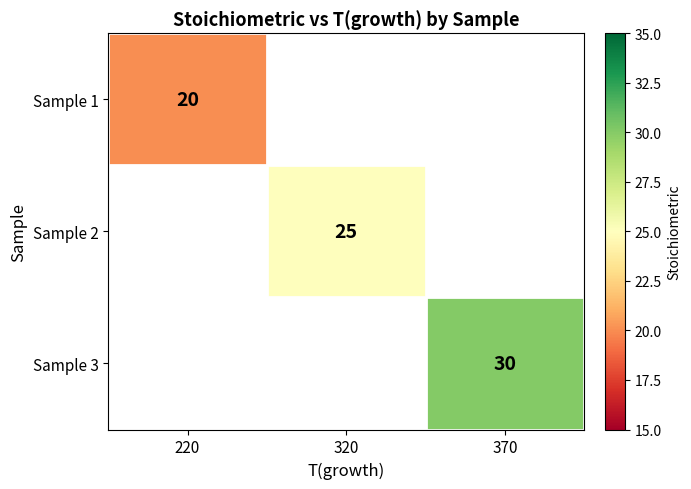

Is it true that Sample 1 equals 20 at 220?

True